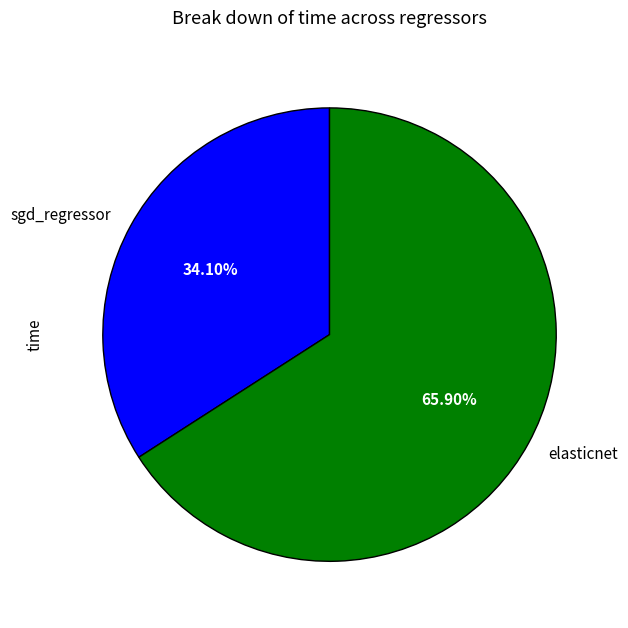

Which category has the smallest portion of the pie?

sgd_regressor